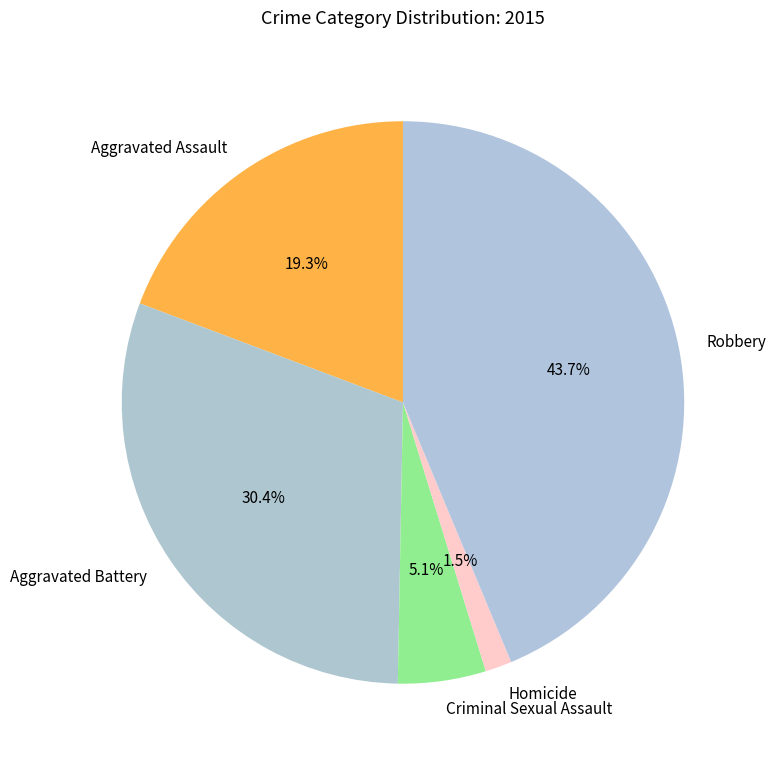

True or false: Aggravated Battery accounts for 21% of the total.

False